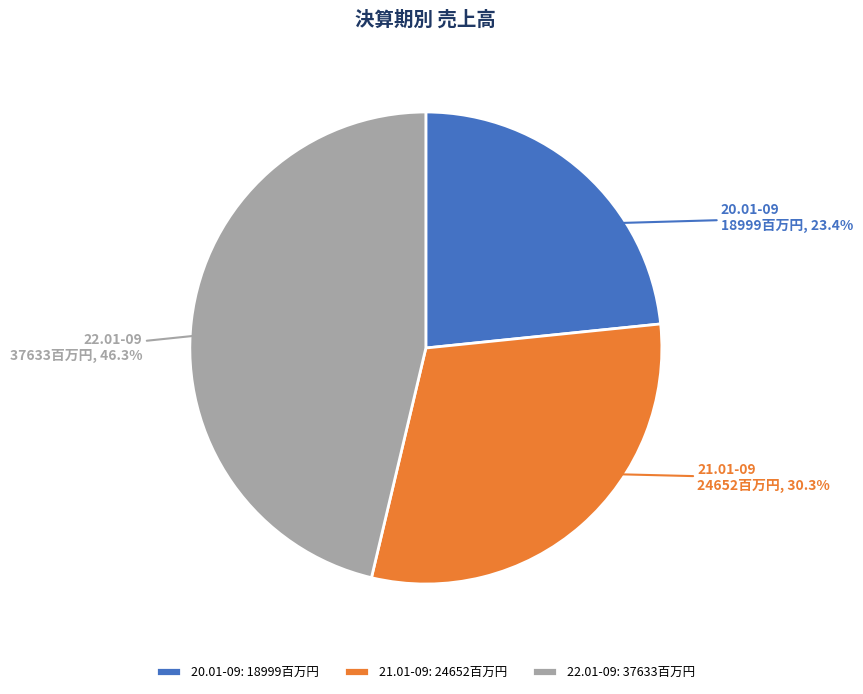

Does any single category account for the majority?

No